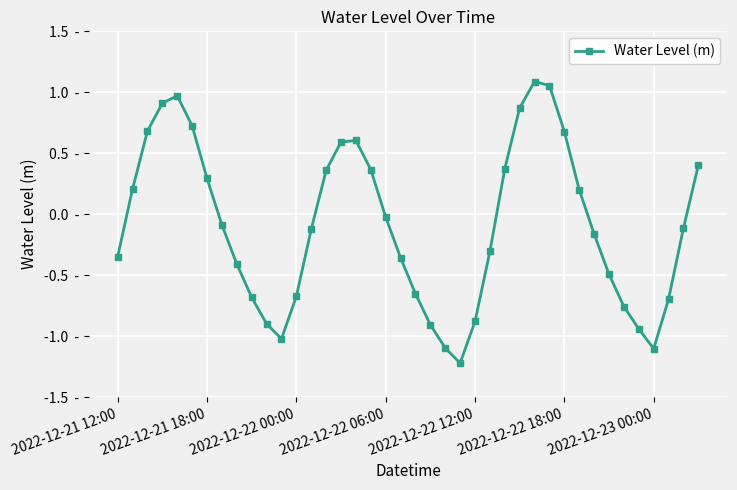

Does the chart display data point markers on the line(s)?

Yes